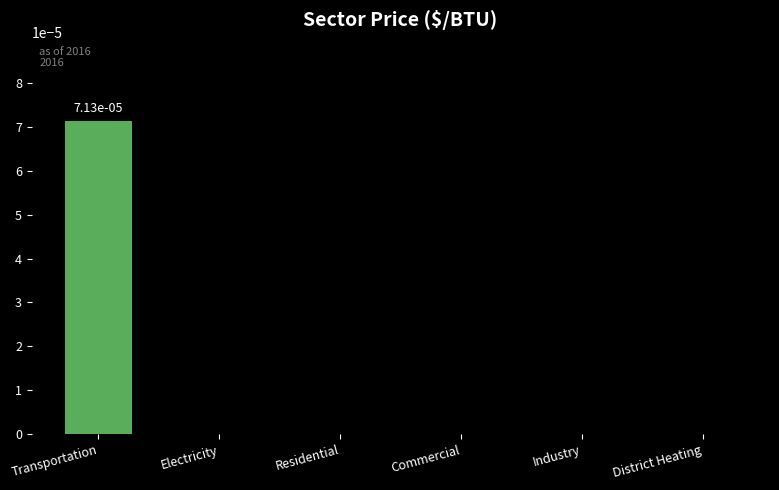

True or false: the data shows 0.0 at District Heating.

True